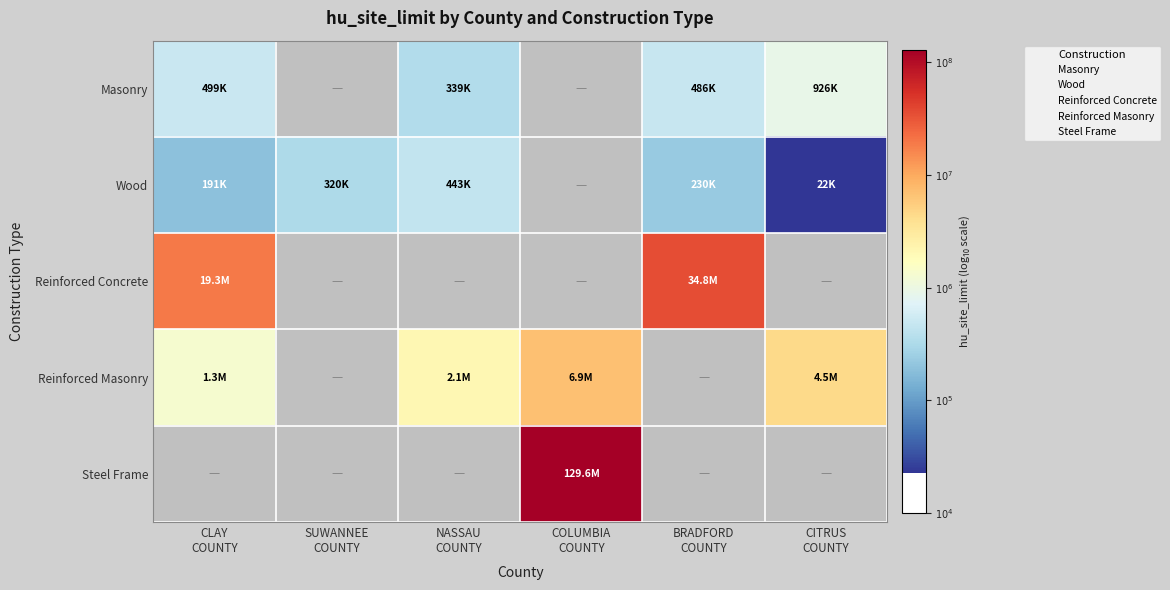

How many positive values does the Masonry series have?

4